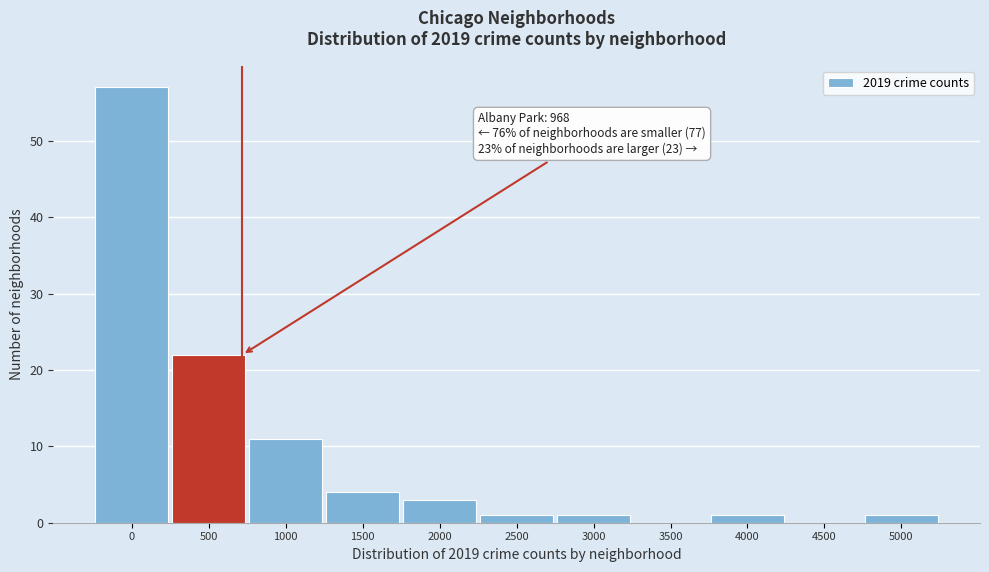

Reading left to right, transcribe all the data shown in this chart.

0=57	500=22	1000=11	1500=4	2000=3	2500=1	3000=1	3500=0	4000=1	4500=0	5000=1